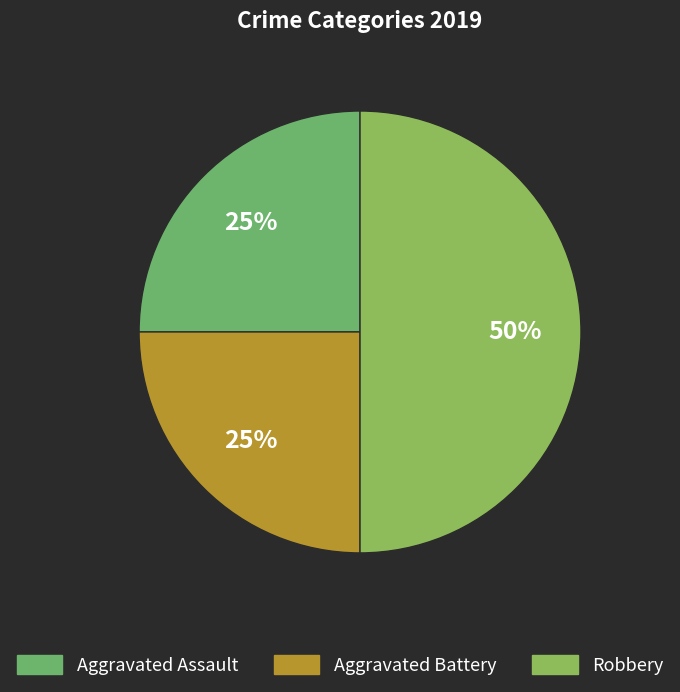

To the nearest percent, what is the difference between the largest and smallest slice percentages?

25%